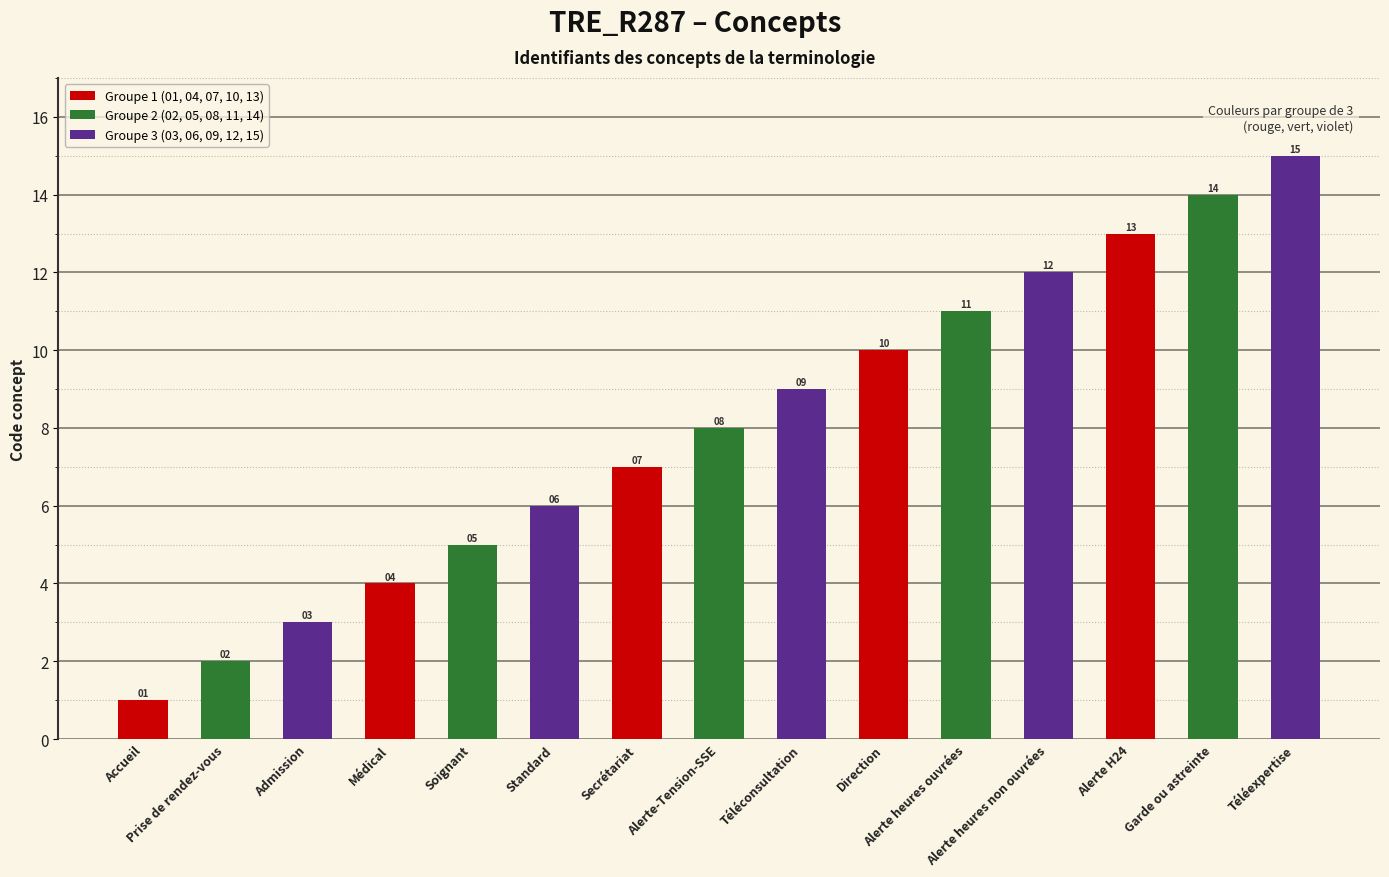

How many values are below 8?

7